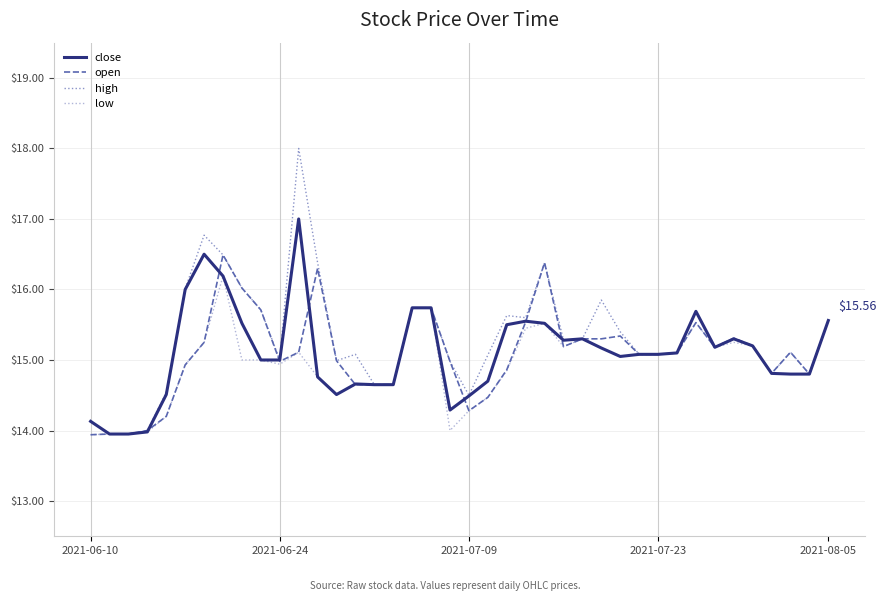

True or false: close has more than 0 interior local peaks.

True